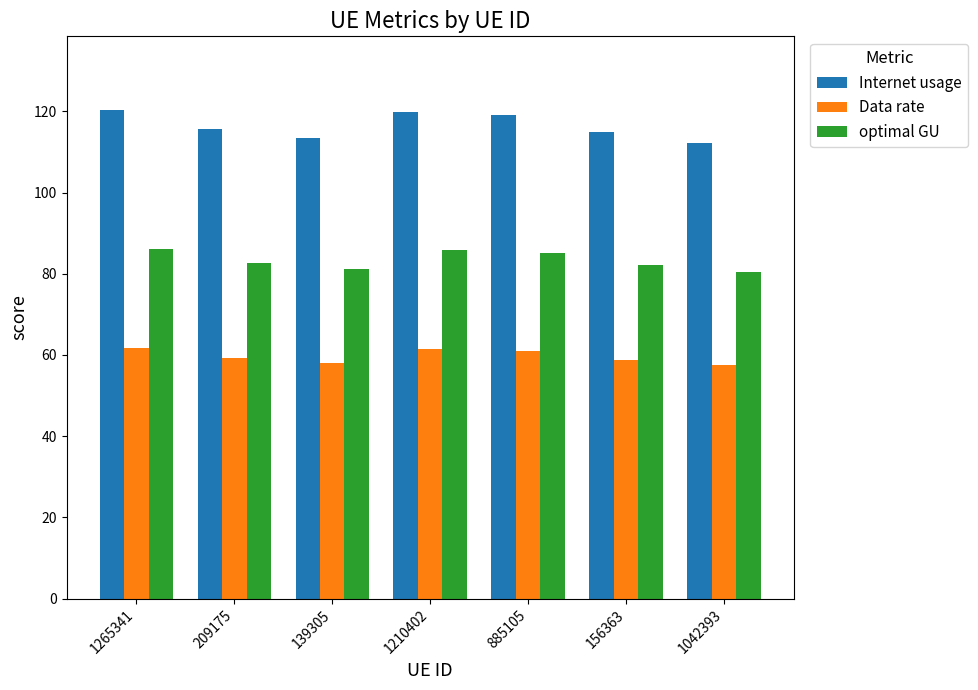

How many bars are there in total?

21